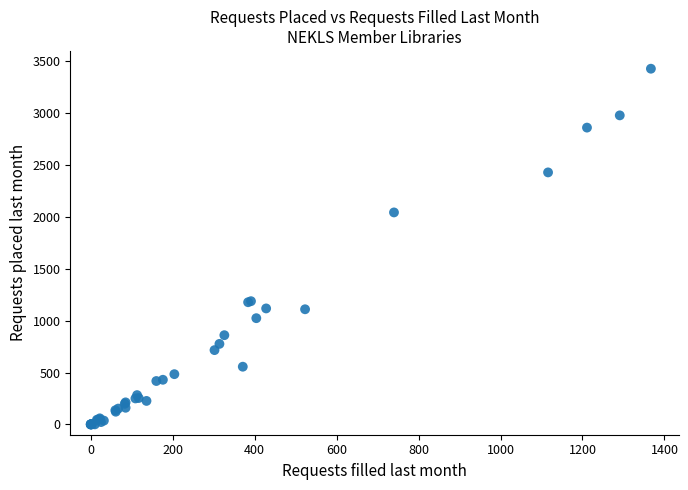

What Y value in the scatter plot is closest to 1715?

2044